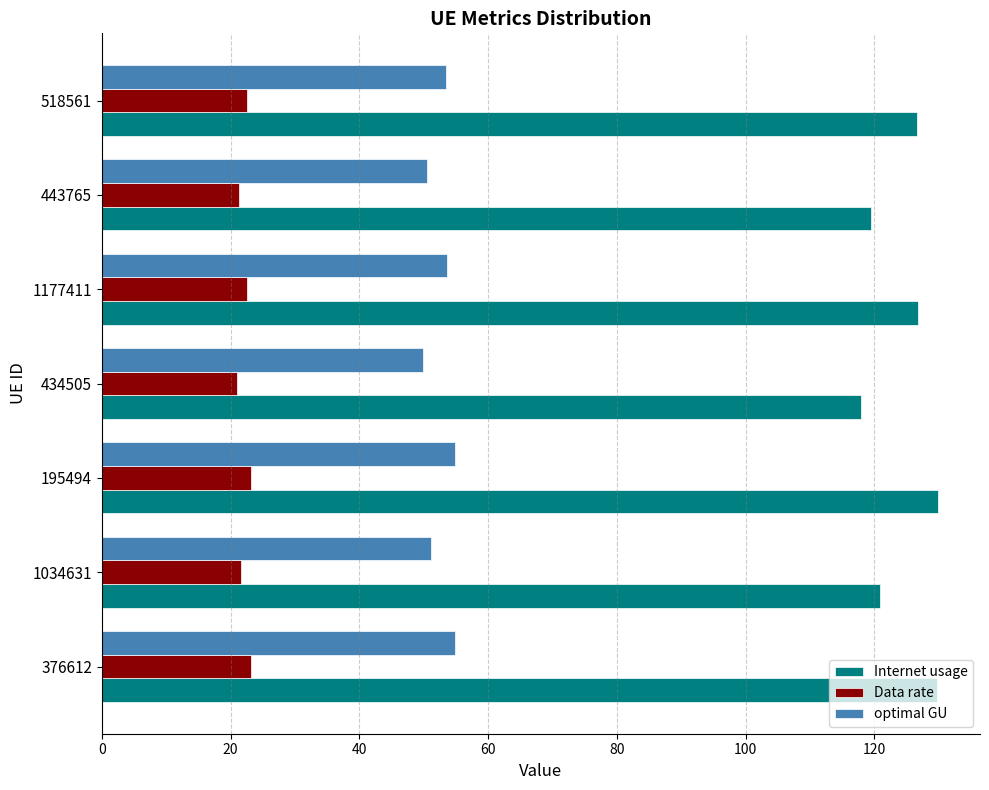

At 1177411, list the series in order from largest to smallest.

Internet usage, optimal GU, Data rate